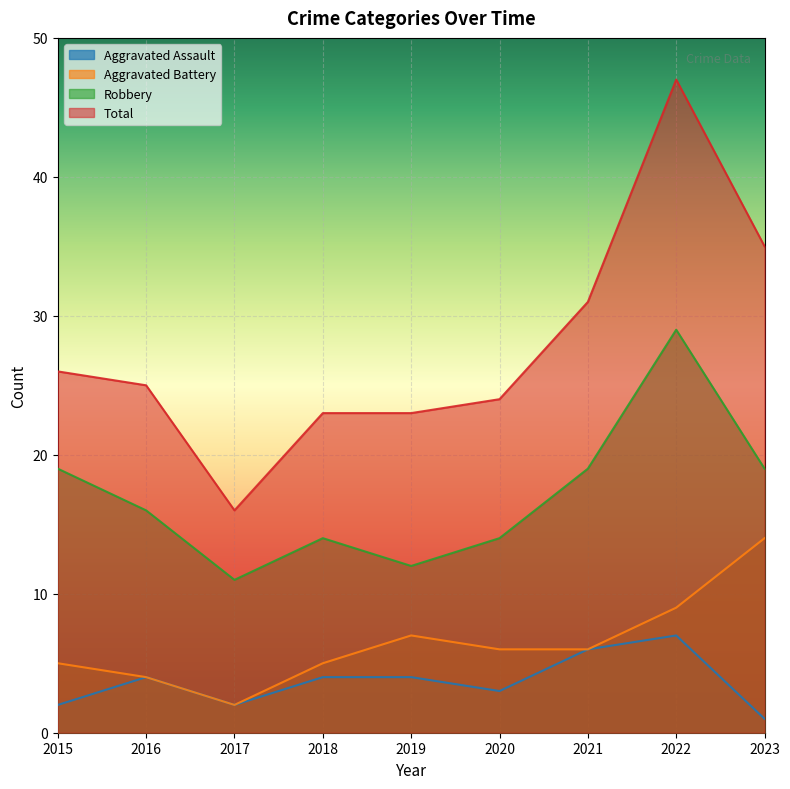

At 2018, list the series in order from largest to smallest.

Total, Robbery, Aggravated Battery, Aggravated Assault